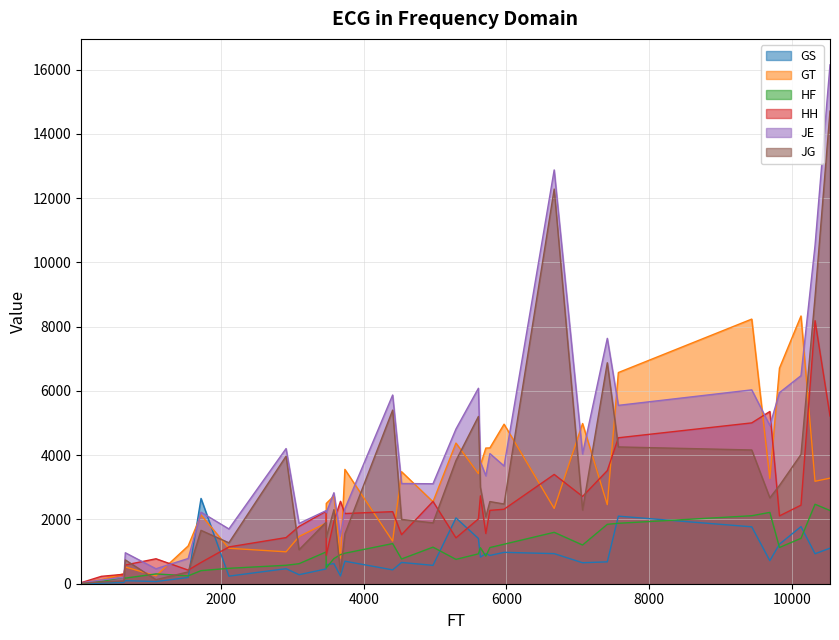

How many data points in HF are above 949?

16